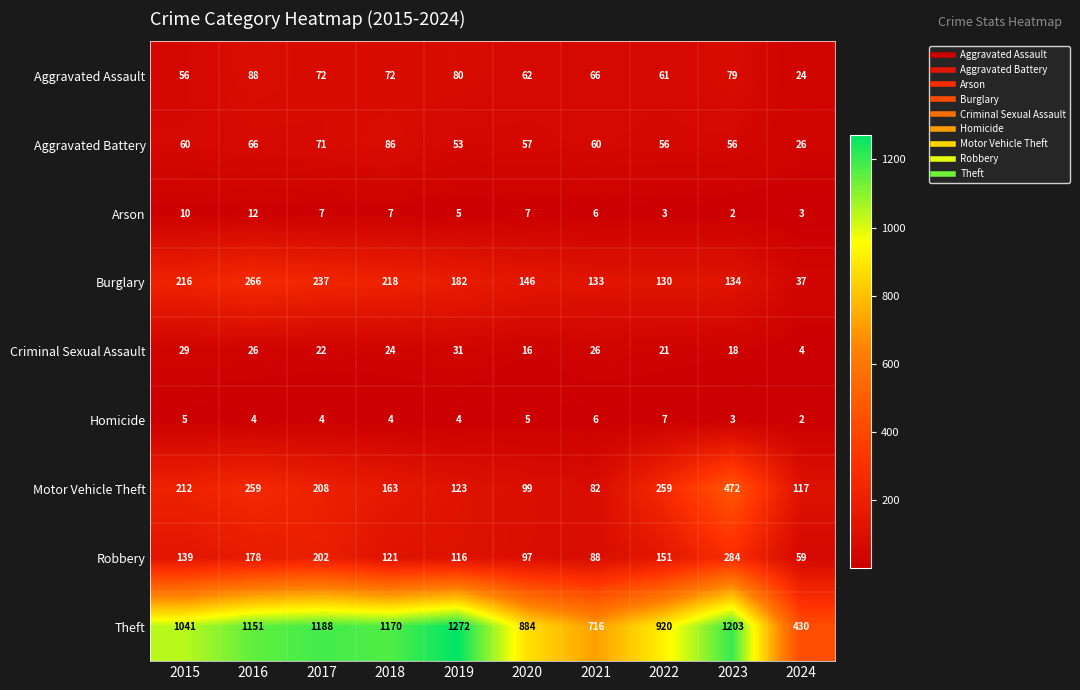

Which series has the largest range (max minus min)?

Theft